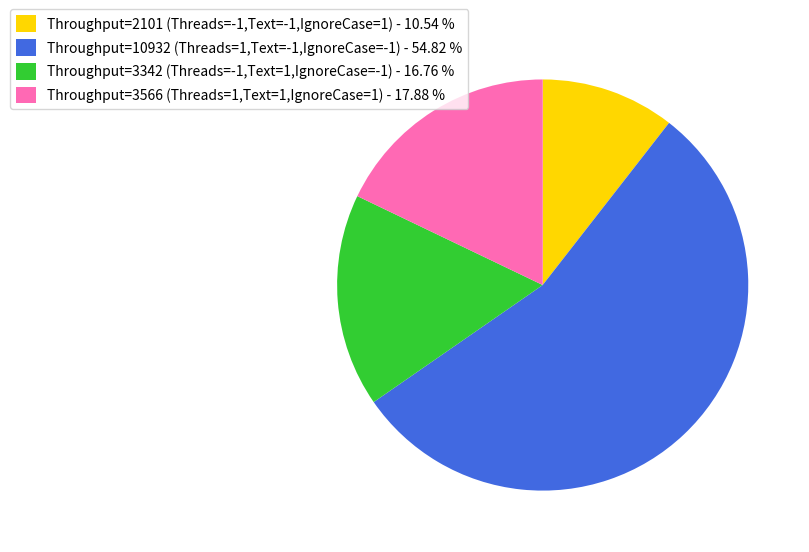

What is the ratio of the value at Throughput=10932 (Threads=1,Text=-1,IgnoreCase=-1) - 54.82 % to the value at Throughput=3566 (Threads=1,Text=1,IgnoreCase=1) - 17.88 %?

3.1